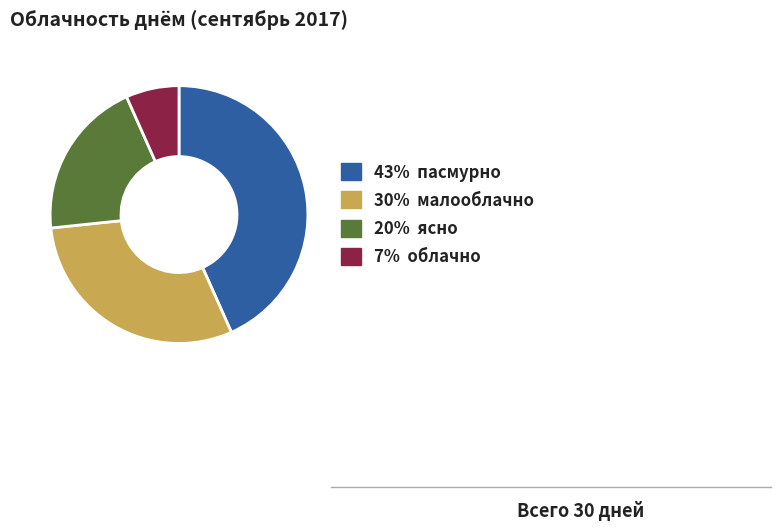

True or false: 30% малооблачно accounts for 21% of the total.

False